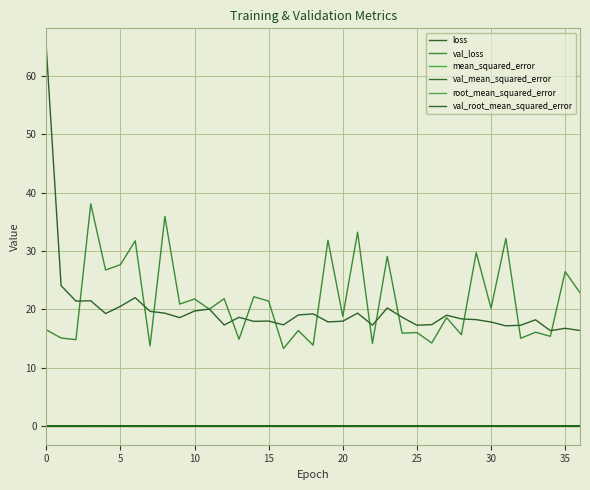

Does the chart display data point markers on the line(s)?

No